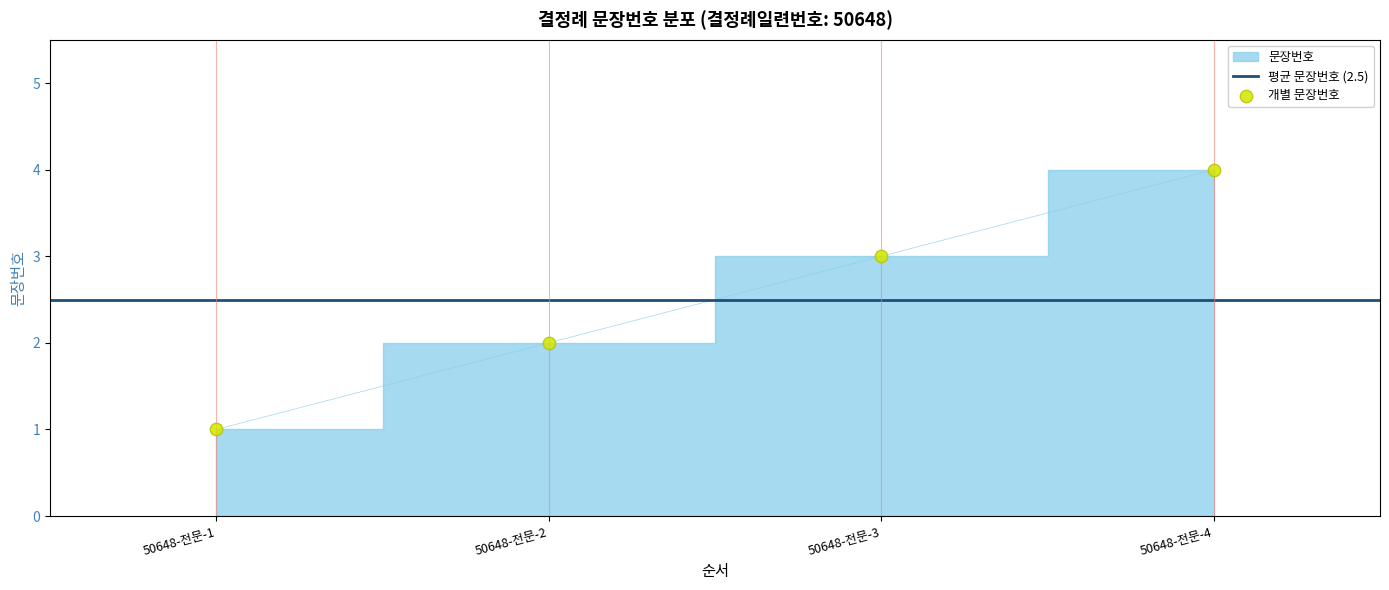

Between 50648-전문-4 and 50648-전문-2, which is larger?

50648-전문-4